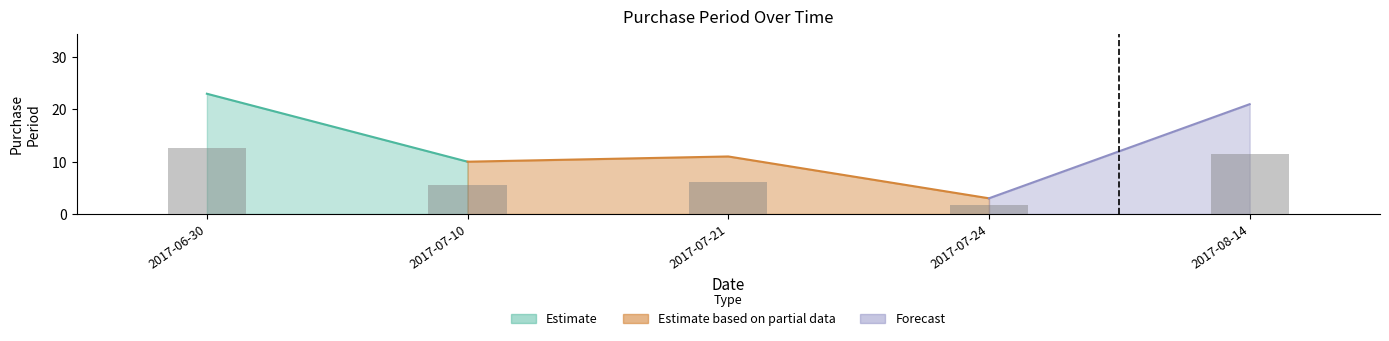

Reading left to right, transcribe all the data shown in this chart.

23	10	11	3	21